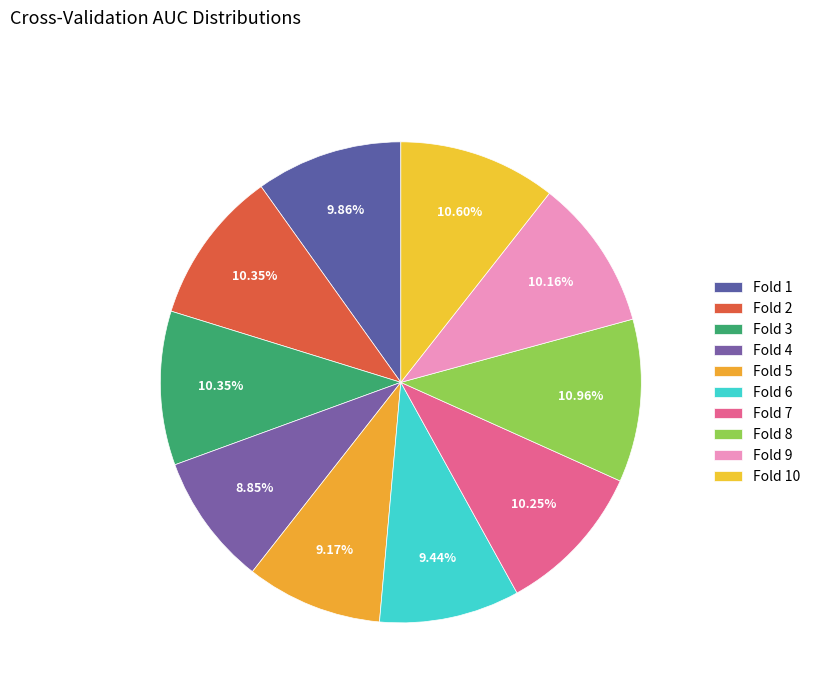

Which slice is the smallest?

Fold 4